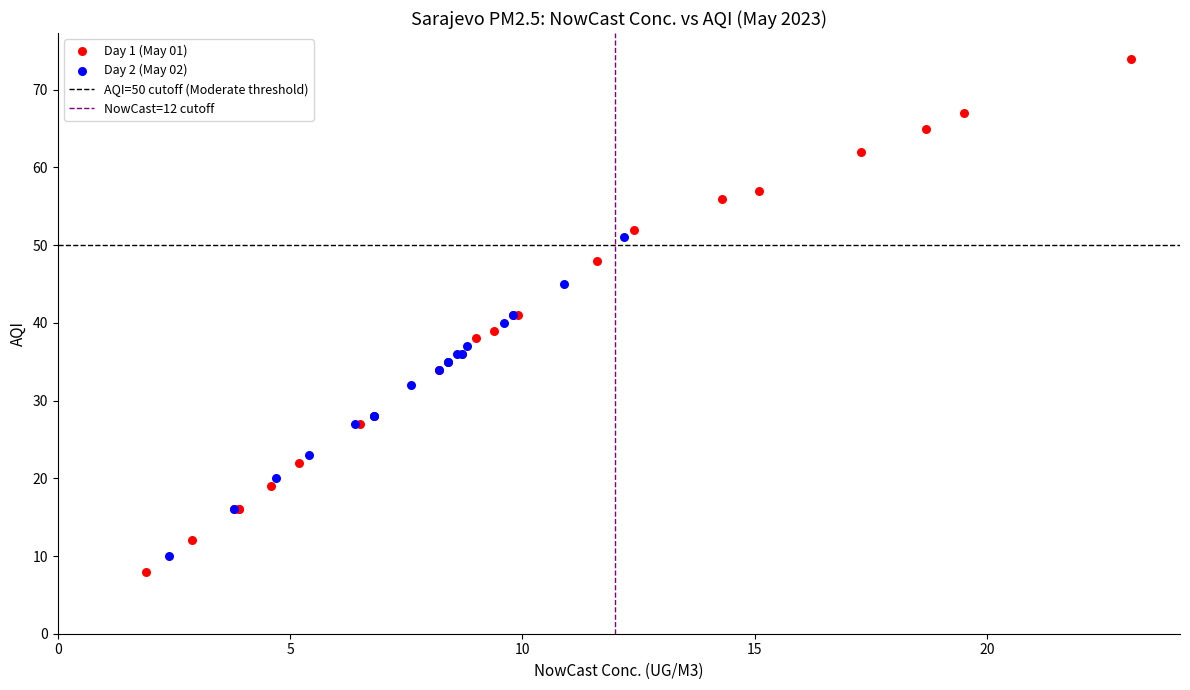

Which series reaches the maximum Y coordinate?

Day 1 (May 01)